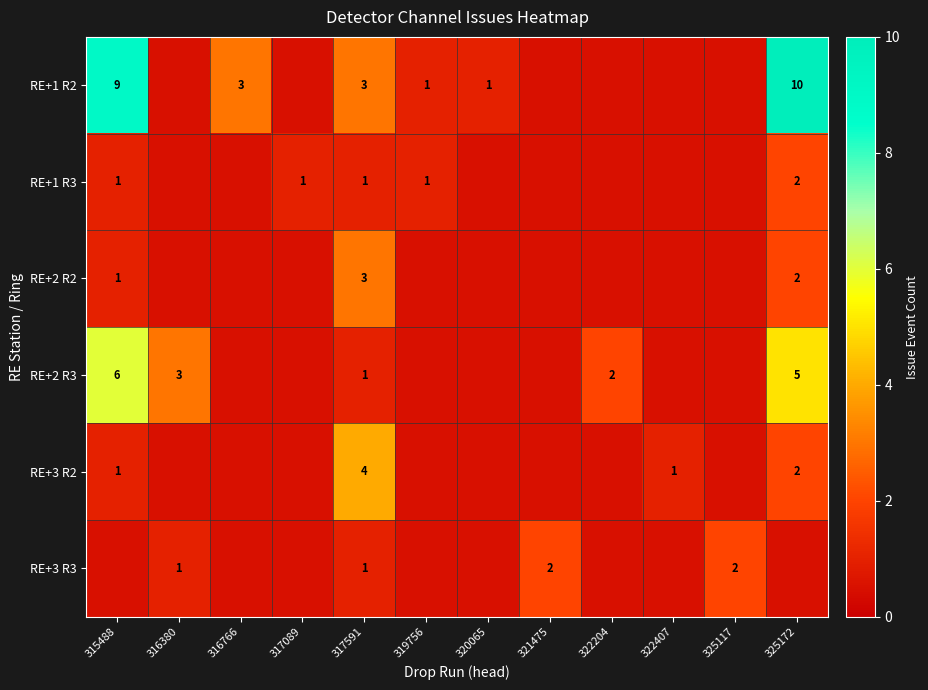

What is the spread (max minus min) of values at 317591?

3.0